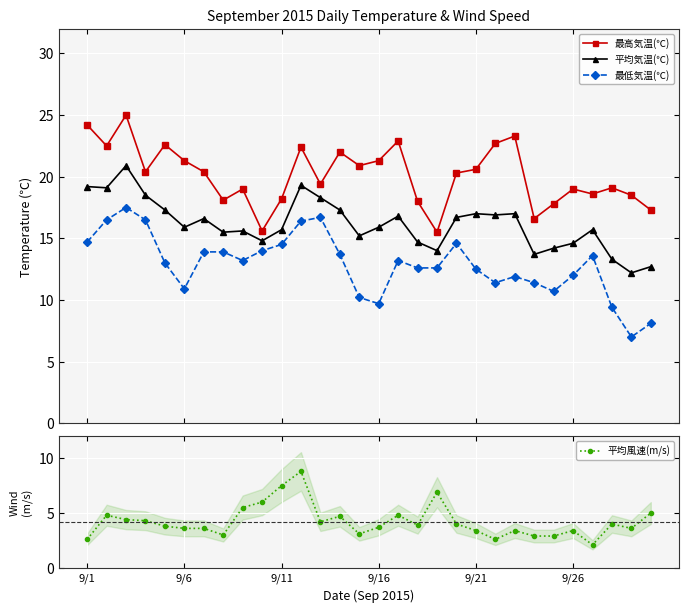

True or false: 平均気温(℃) has a value of 8.1 at 28.

False